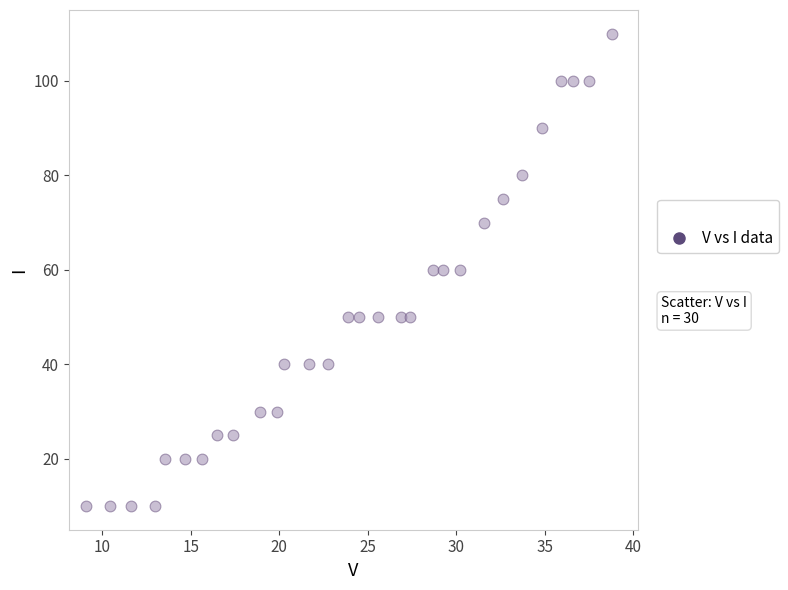

What is the range of Y values (max minus min)?

100